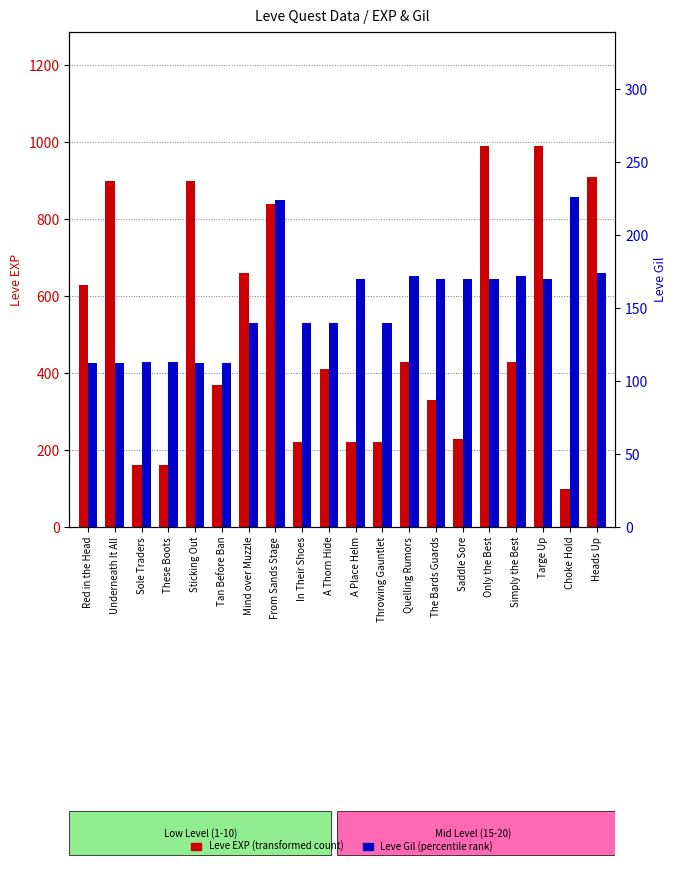

What is the label of the 11th bar from the right?

A Thorn Hide